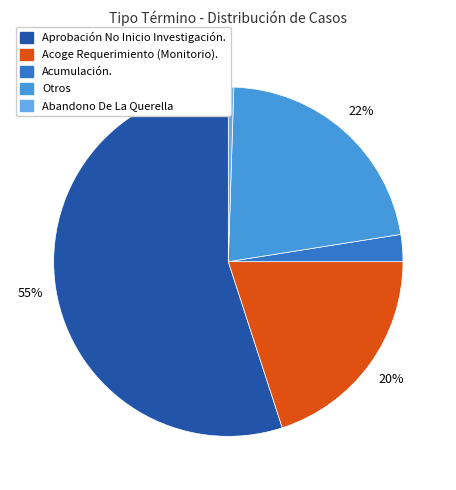

To the nearest percent, what is the average slice percentage?

20%